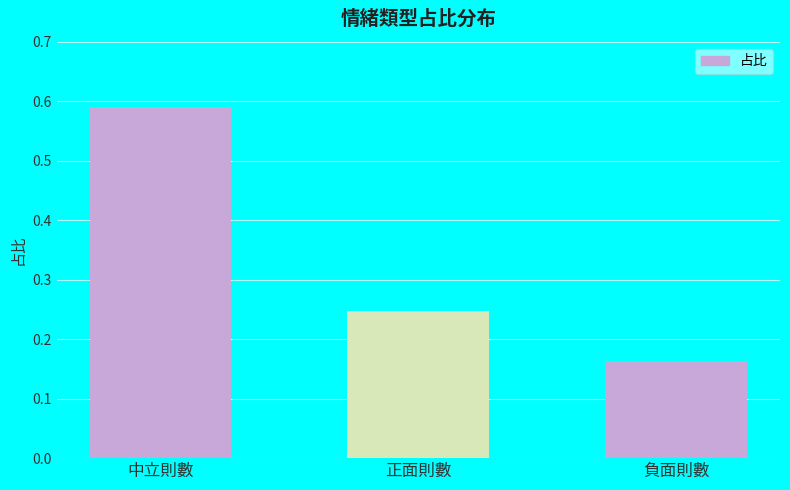

Rank the categories by value from highest to lowest.

中立則數, 正面則數, 負面則數